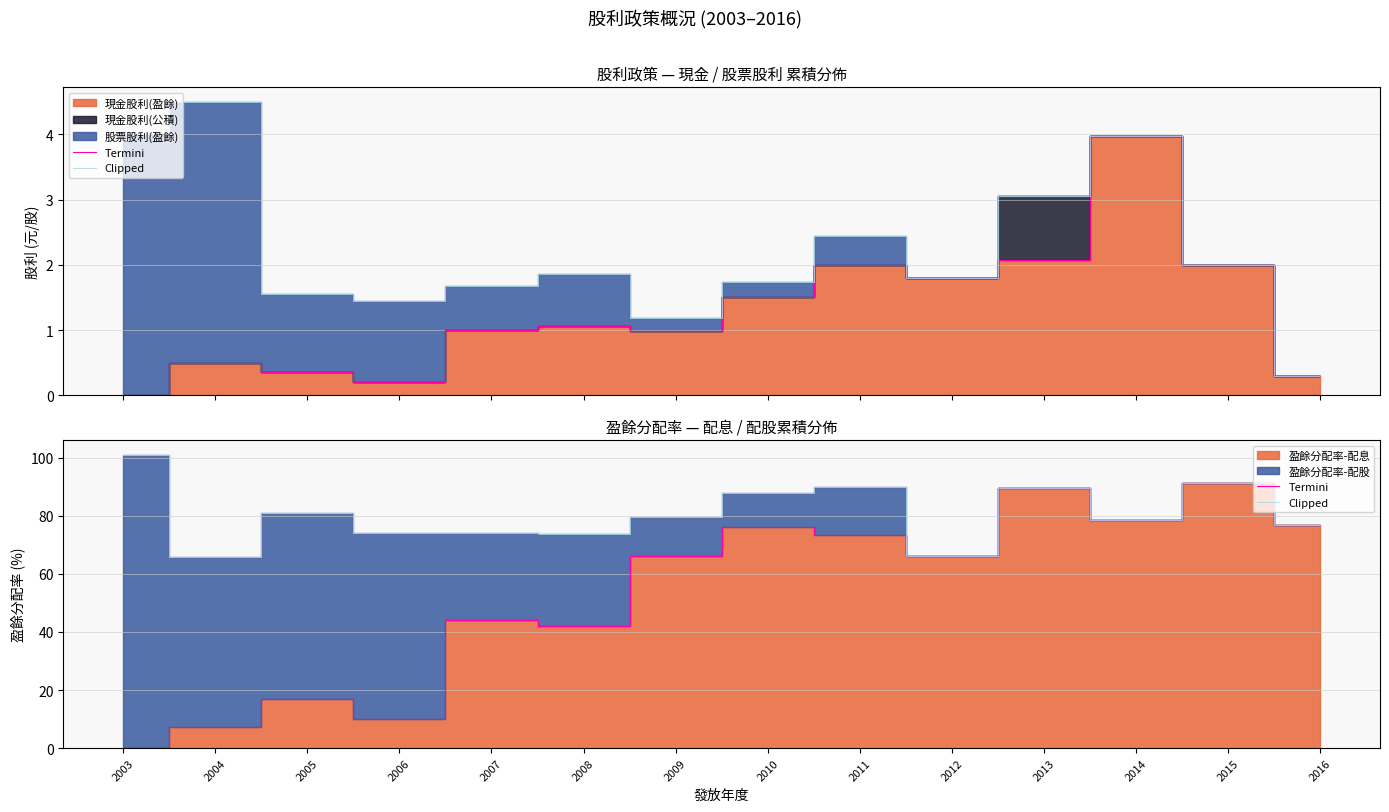

List the series in order of their peak value, highest first.

Clipped, Termini